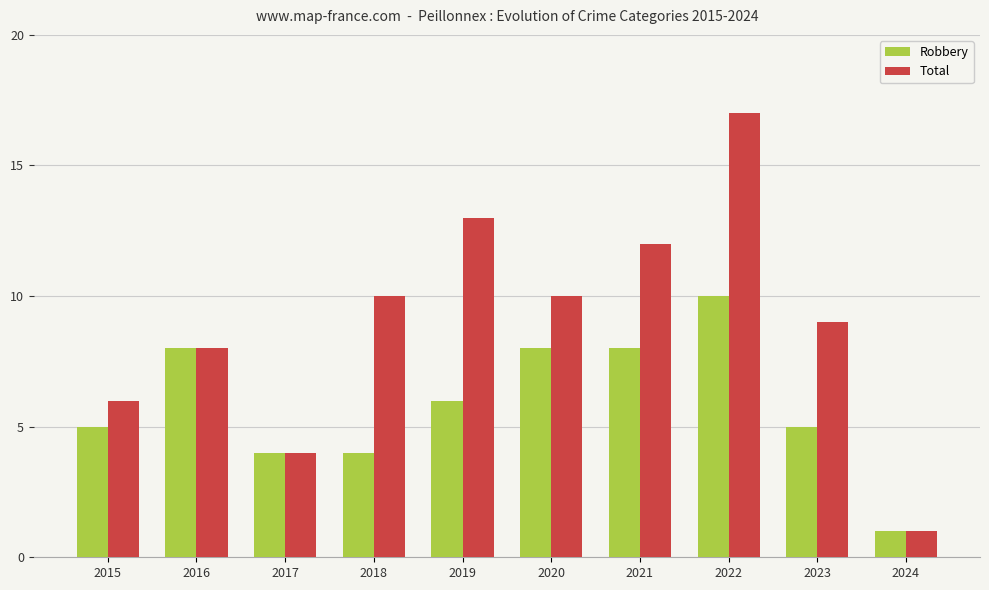

Which series has the largest total across all categories?

Total